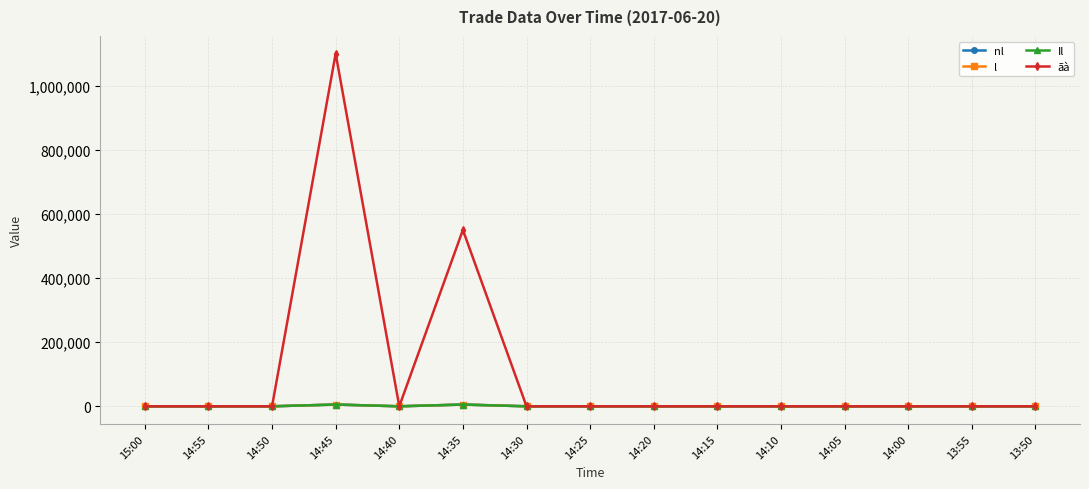

Does the chart have visible grid lines?

Yes